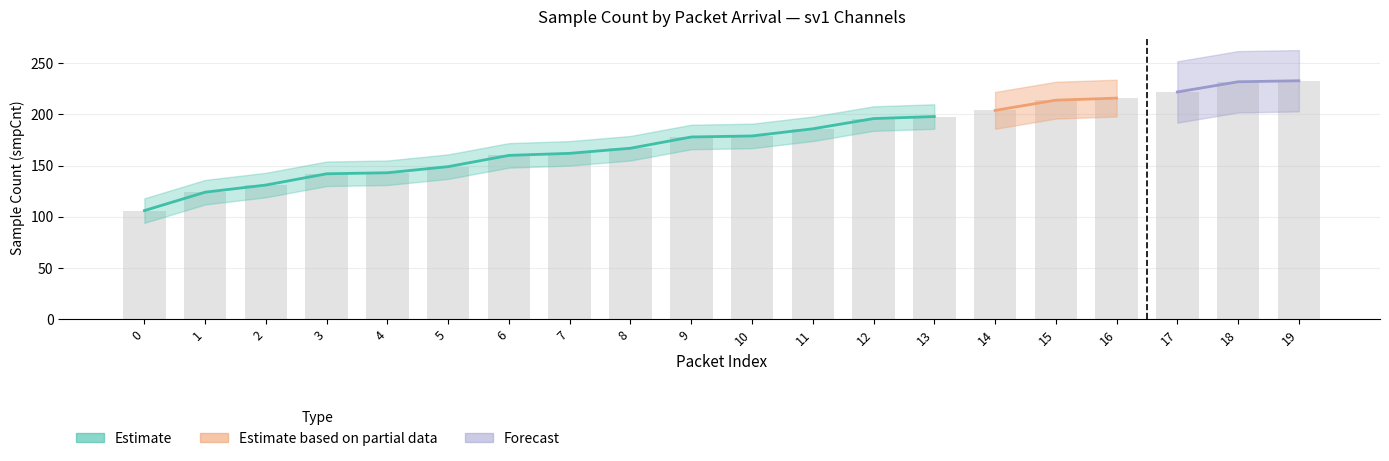

Read the smpCnt1_sv1 value at 2, to the nearest 10.

130